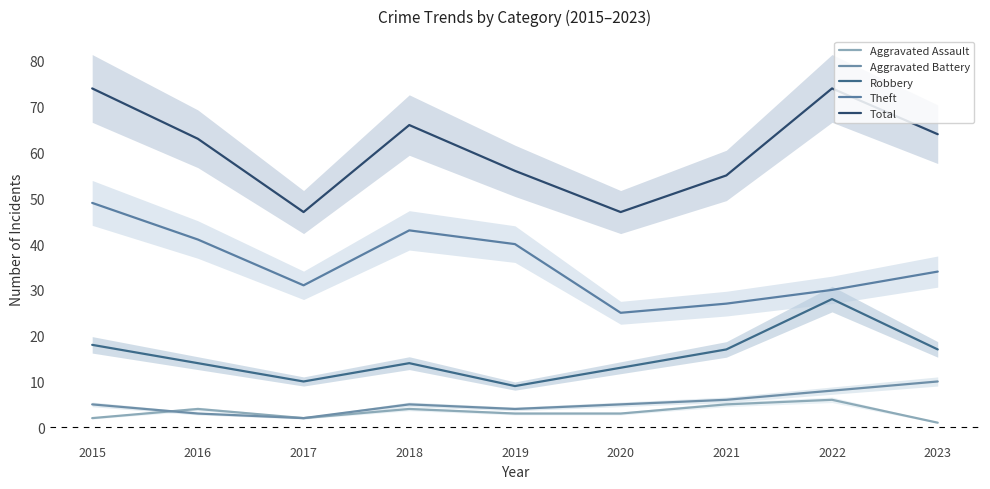

Rank the series by their maximum value, from lowest to highest.

Aggravated Assault, Aggravated Battery, Robbery, Theft, Total